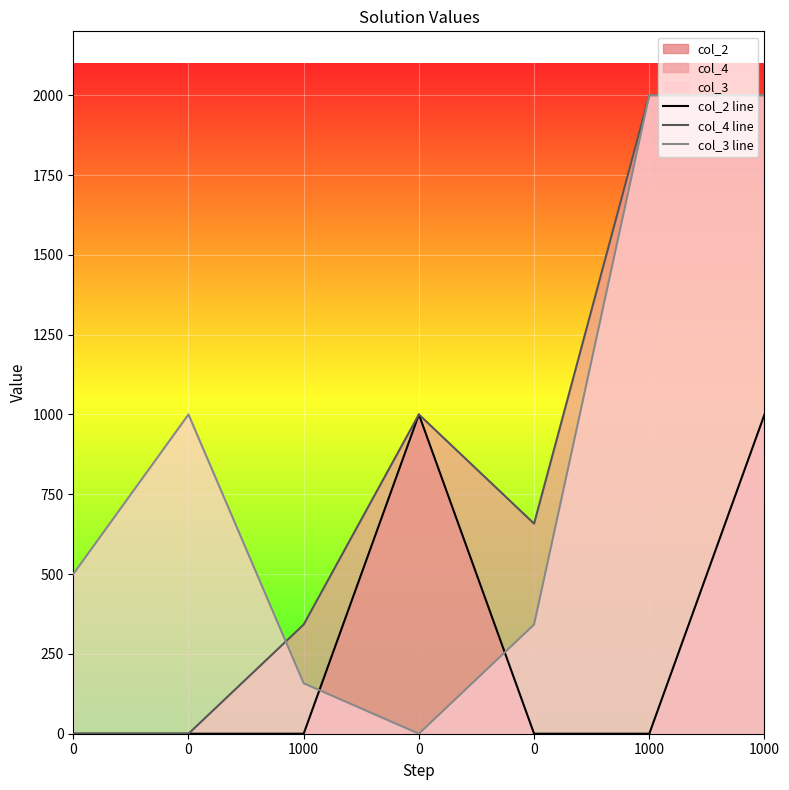

What is the sum of all col_4 line values?

6000